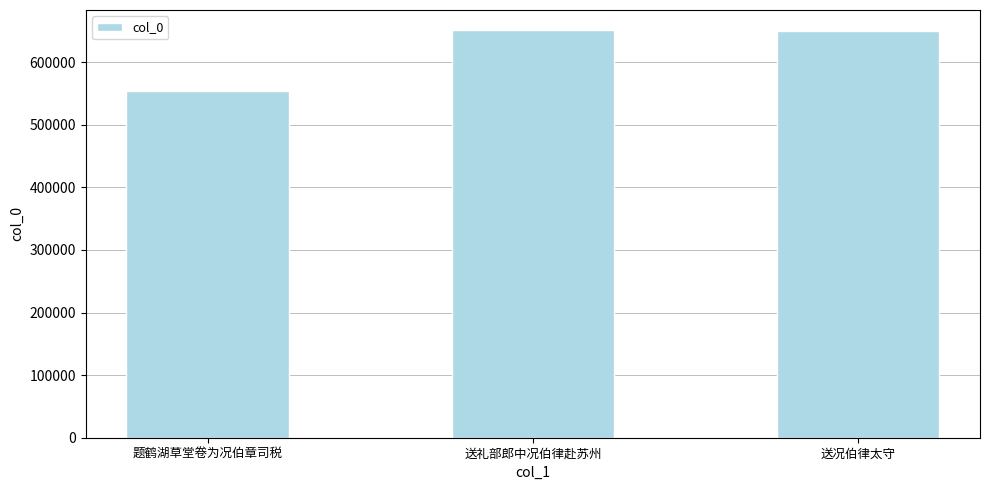

Where is the data nearest to the value 601982?

送况伯律太守